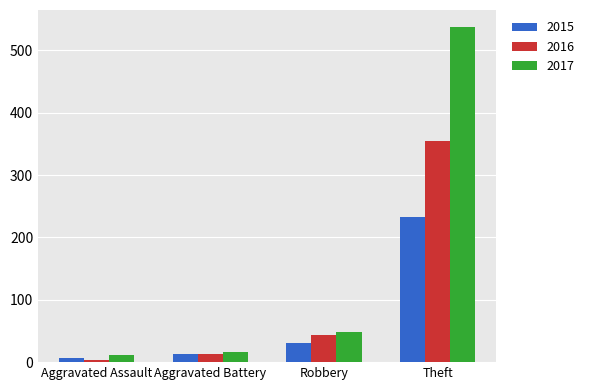

The value of 2016 at Robbery is 68. True or false?

False